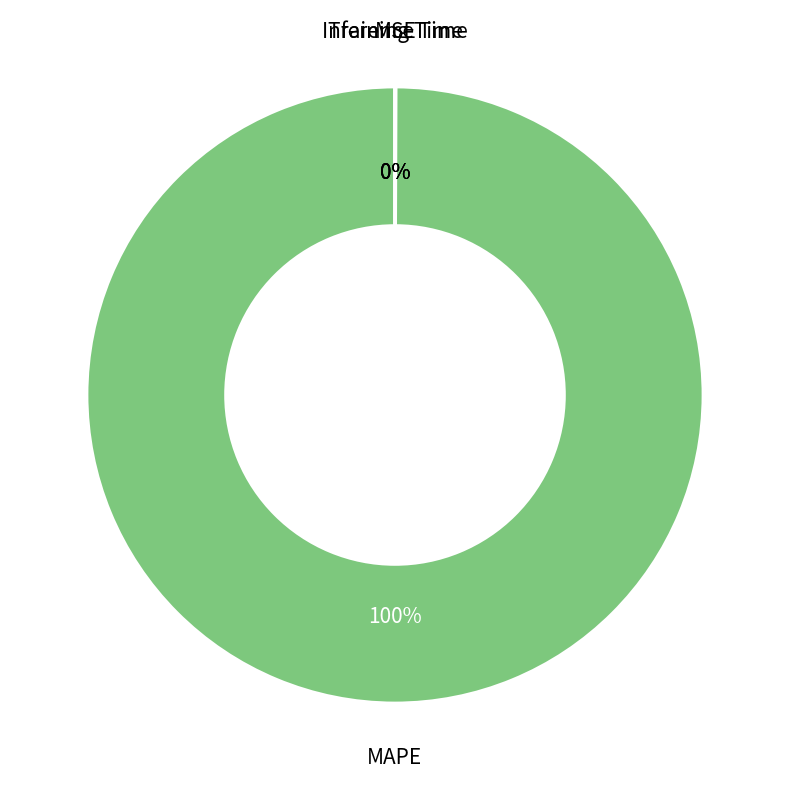

To the nearest percent, what is the difference between the largest and smallest slice percentages?

100%